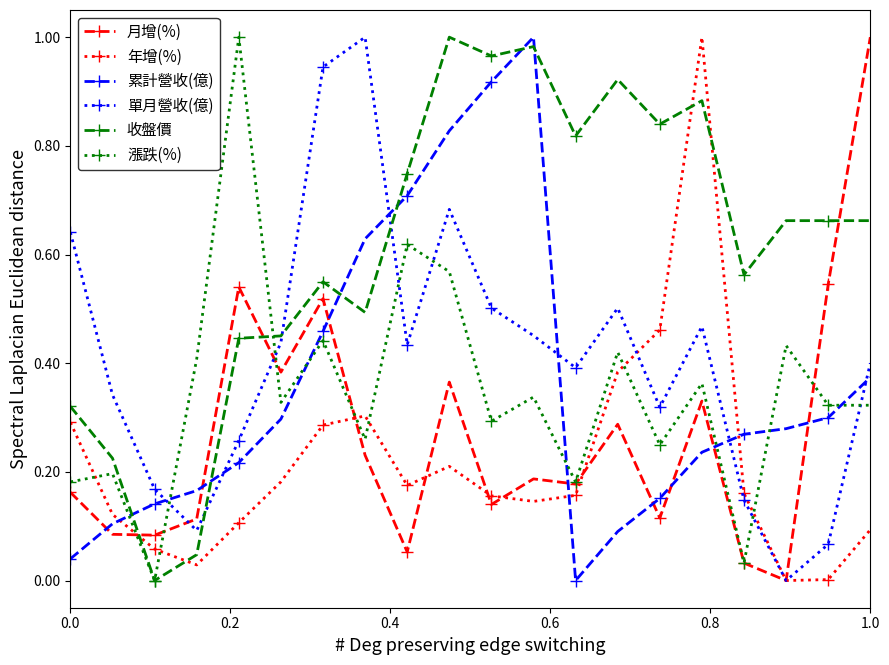

True or false: 漲跌(%) has more than 1 interior local peaks.

True